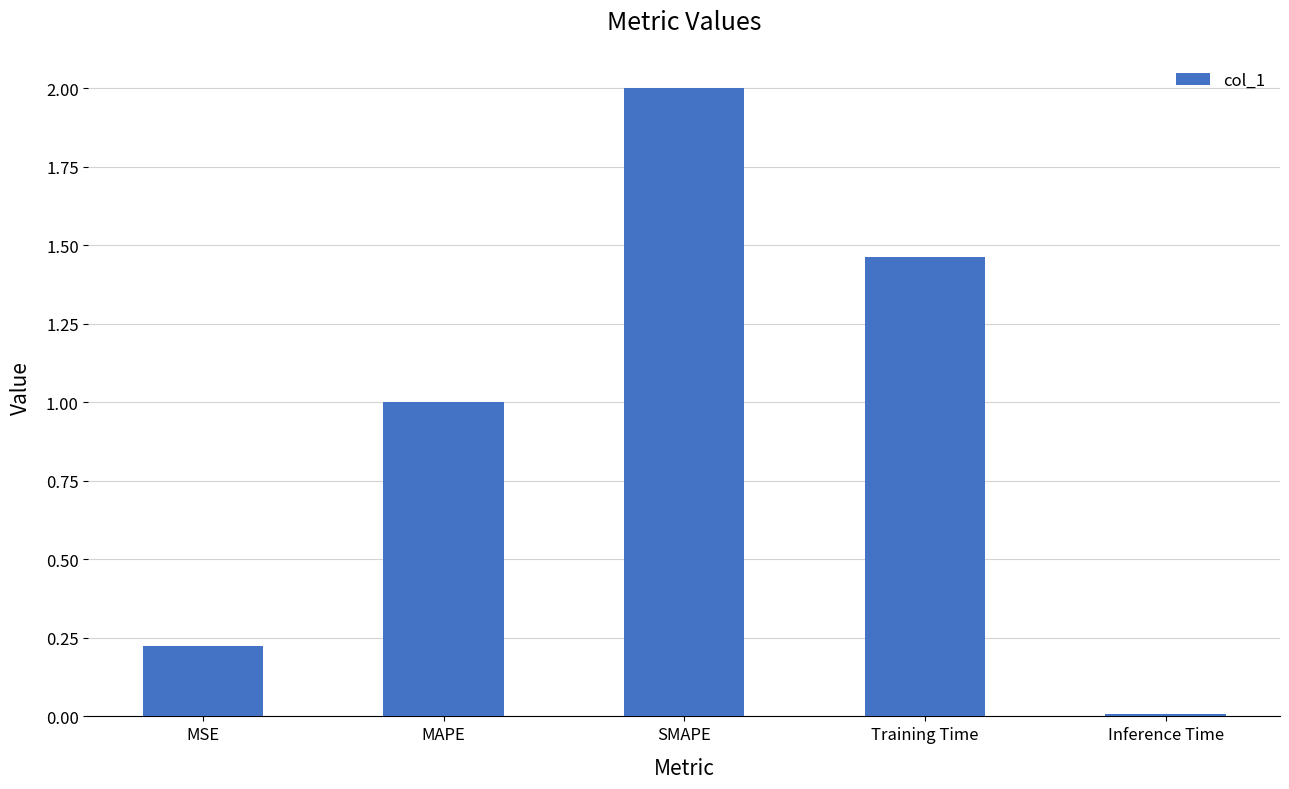

At which category does the chart reach its peak across all series?

SMAPE